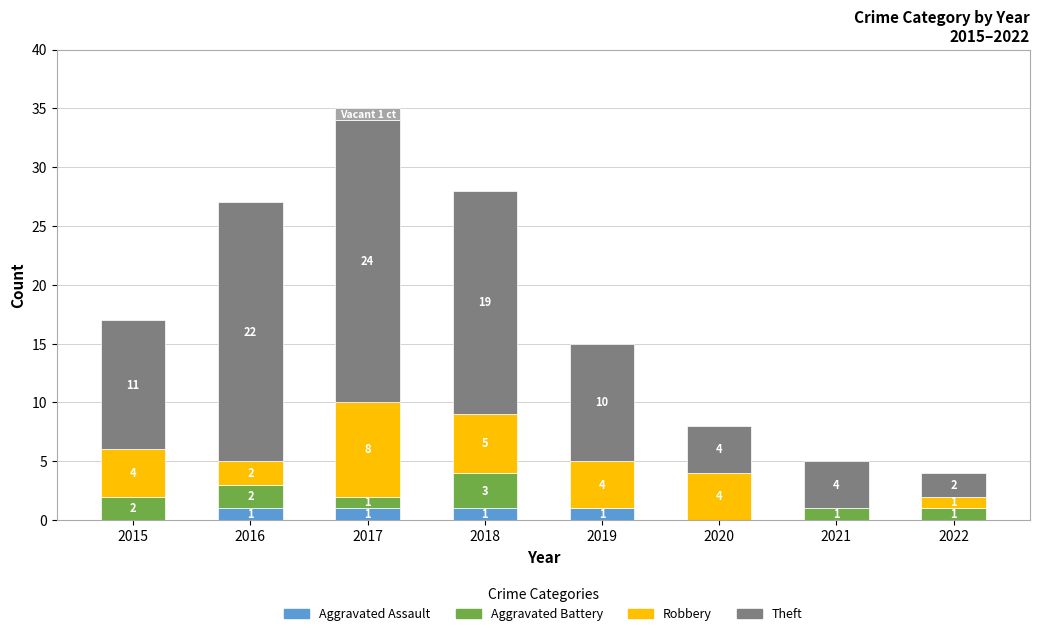

What is the average value of the Robbery series?

4